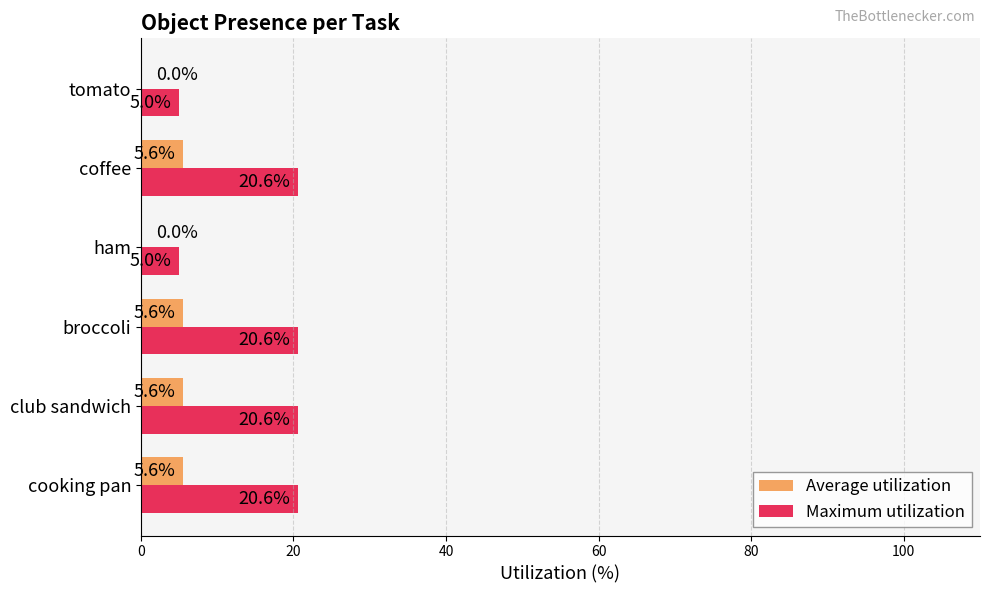

What is the sum of the Maximum utilization values at broccoli and ham?

25.6